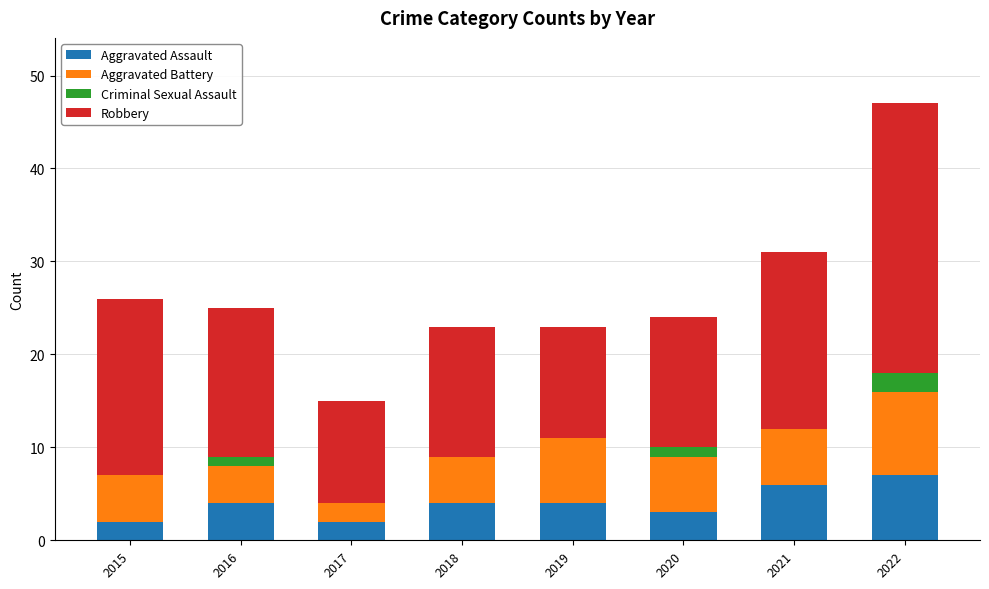

What is the total value across all series at 2021?

31